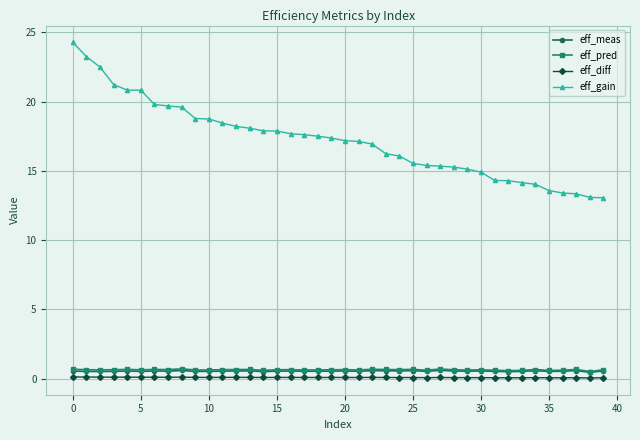

What is the difference between the maximum and minimum values in the eff_gain series?

11.2